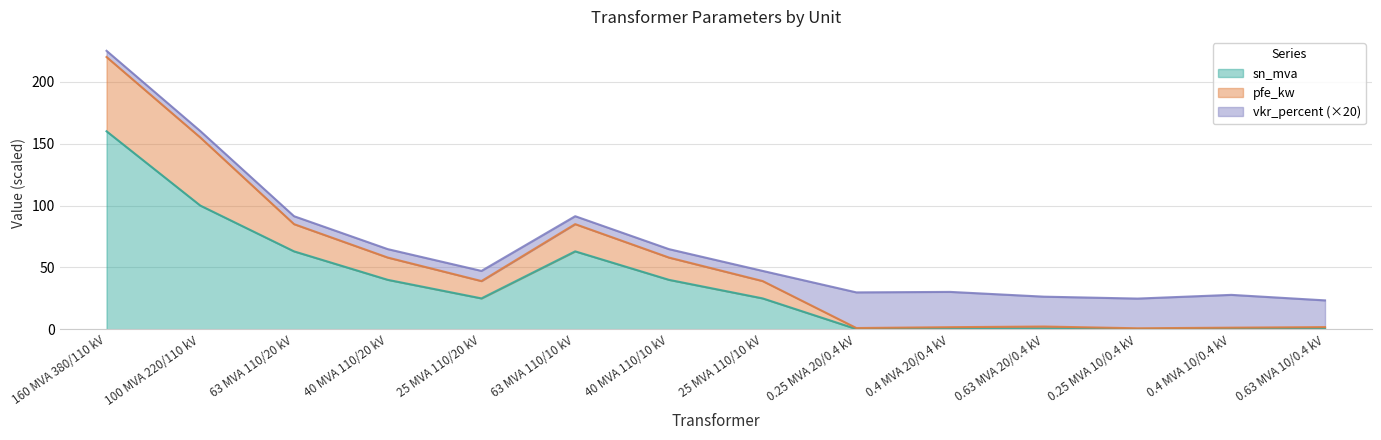

In sn_mva, how many points are lower than both neighbors (excluding endpoints)?

3